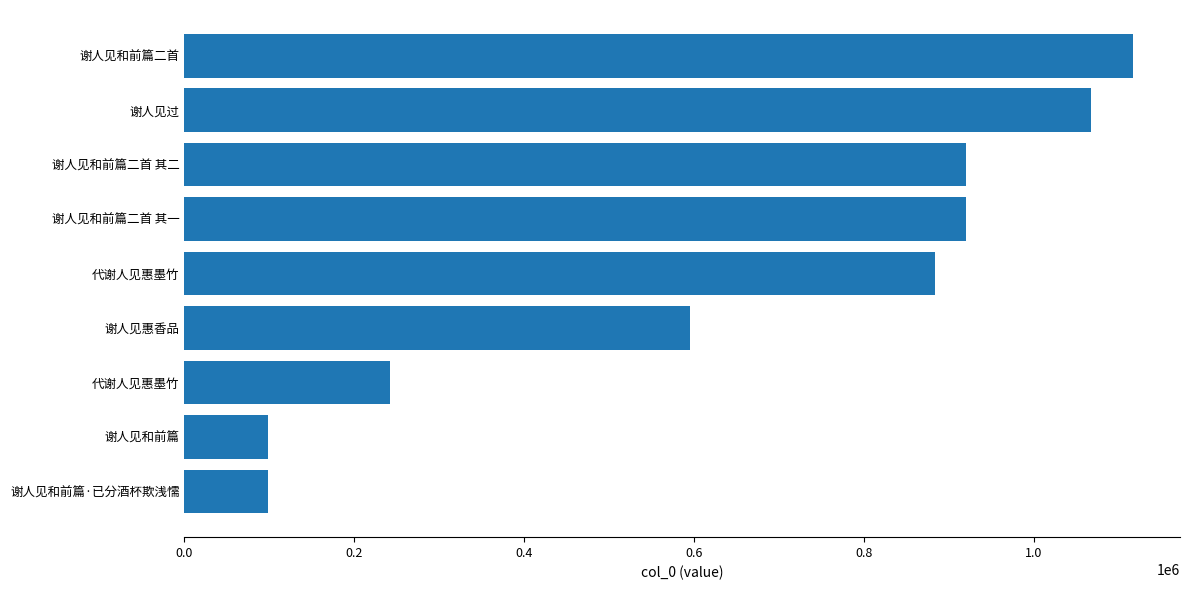

Does the chart contain any negative values?

No